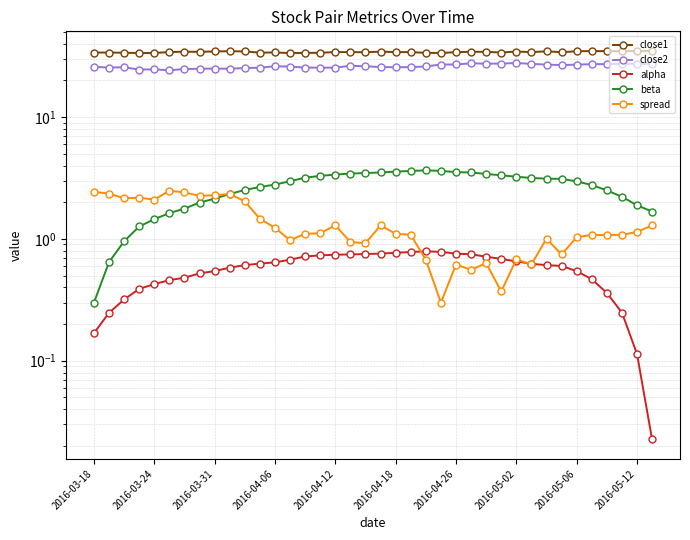

How many data points does each series have?

38